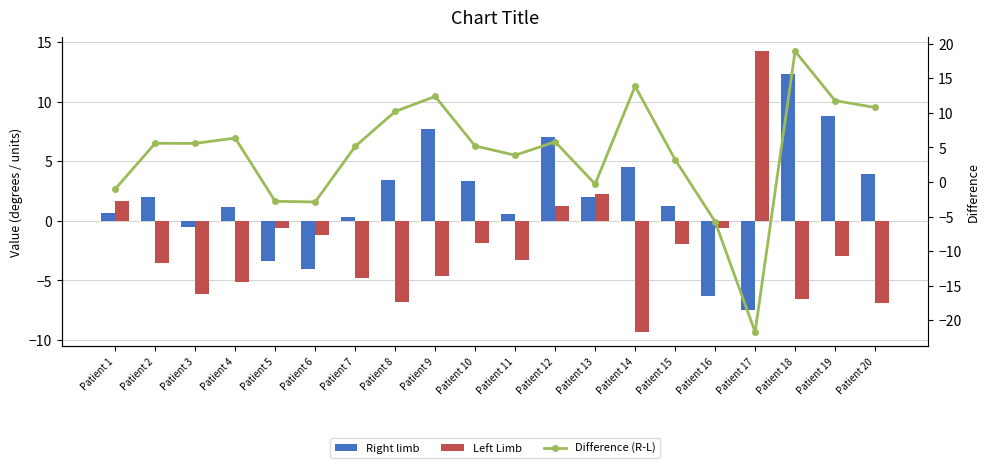

Which label corresponds to the largest value in the chart?

Patient 18